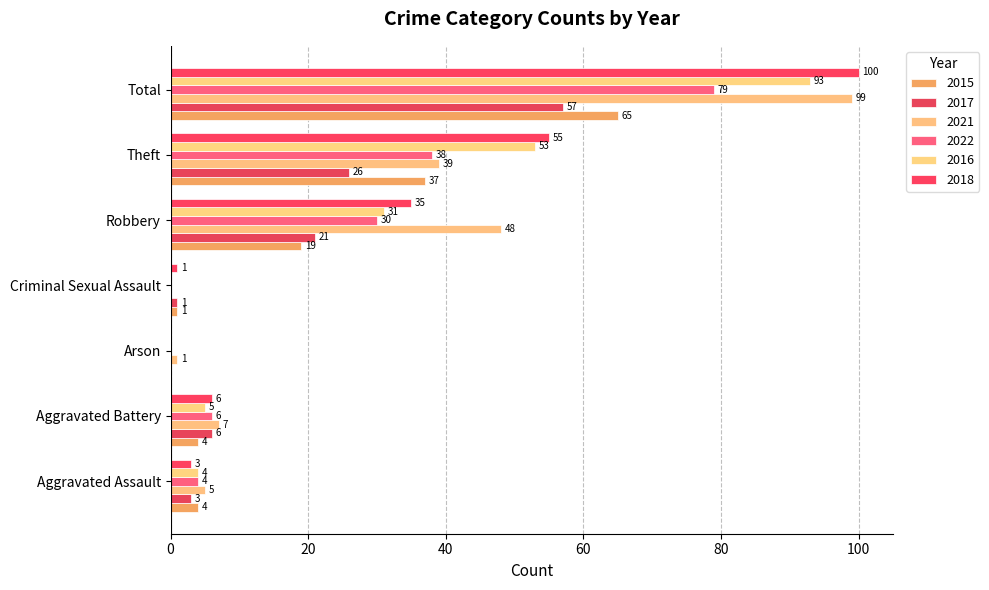

What is the average value of the 2016 series?

27